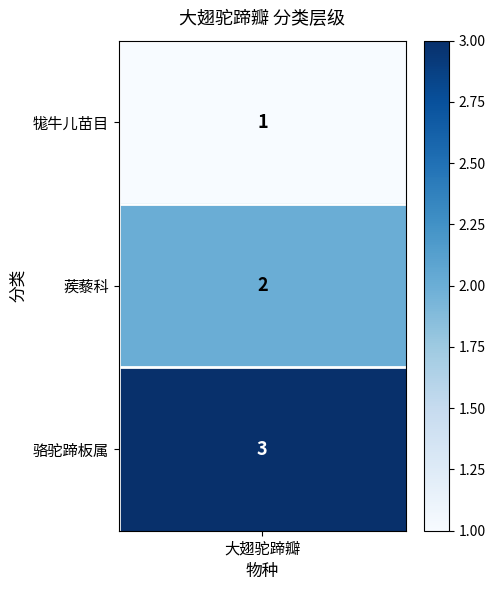

Reading right to left, extract all data points from this chart.

3	2	1